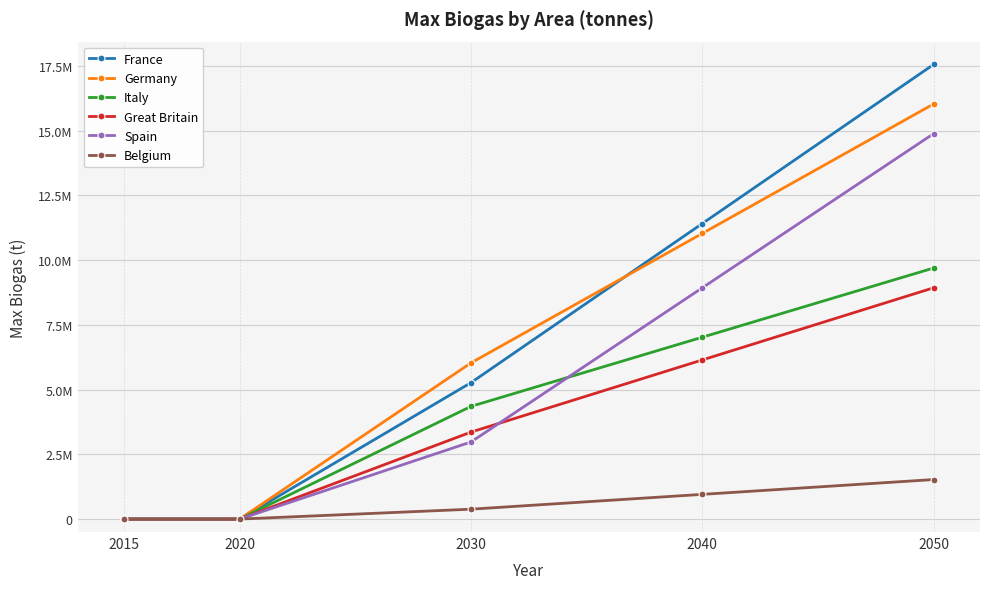

What is the maximum value for France?

17557251.9